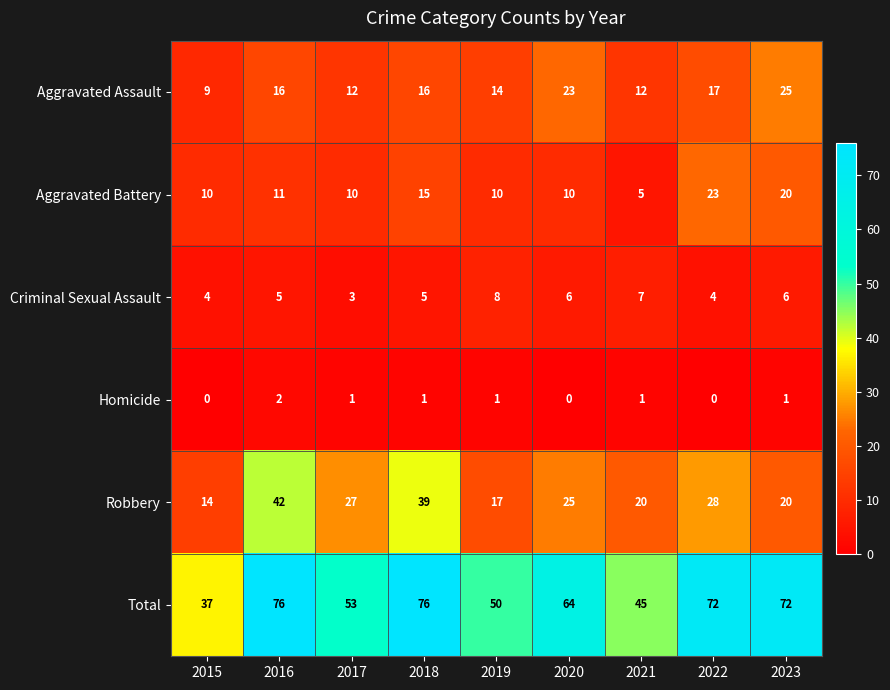

Where is Aggravated Battery nearest to the value 14?

2018